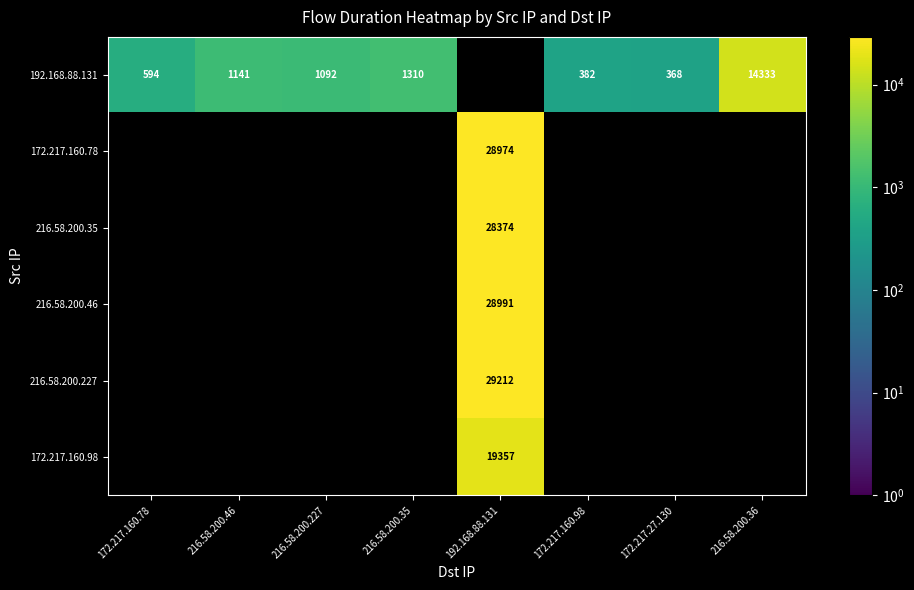

True or false: 172.217.160.78 has a value of 28974 at 192.168.88.131.

True